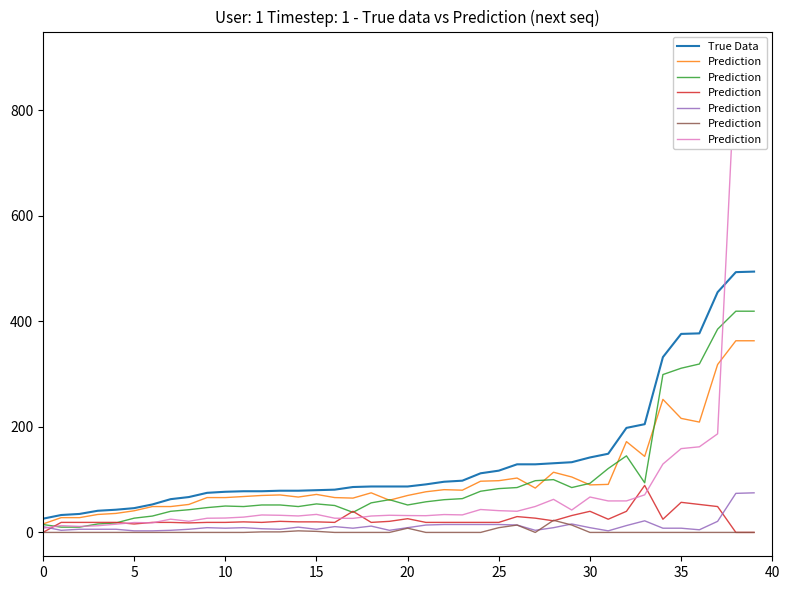

What is the lowest value of the True Data series?

26